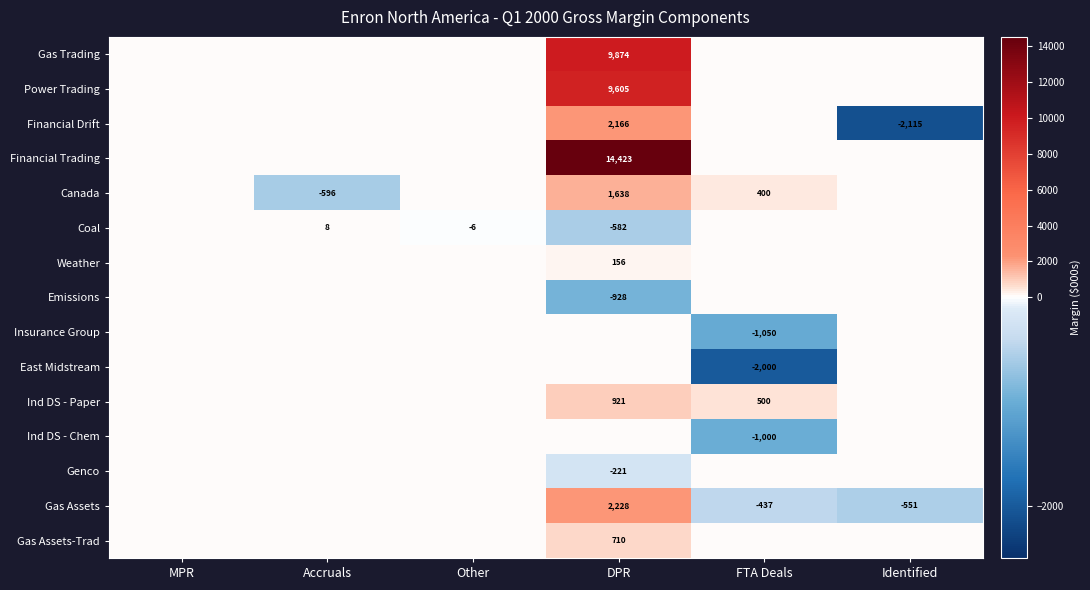

Which series has the largest total across all categories?

Financial Trading